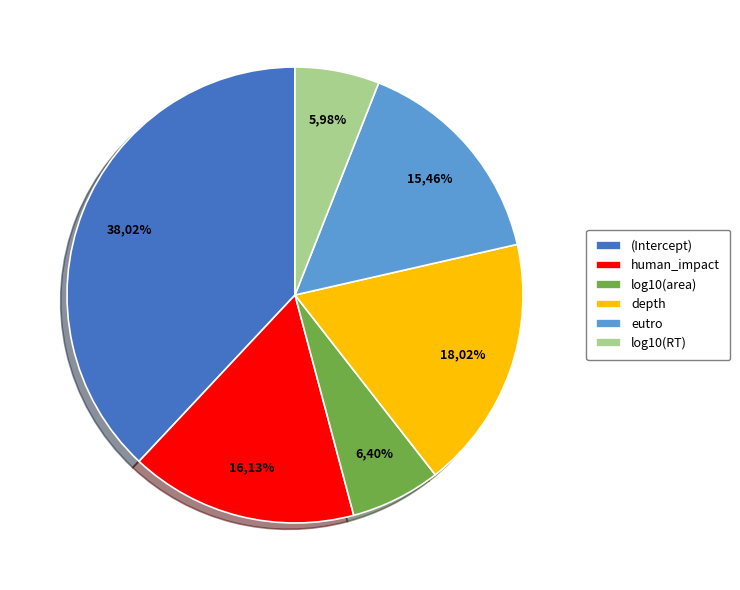

True or false: log10(area) accounts for 6% of the total.

True